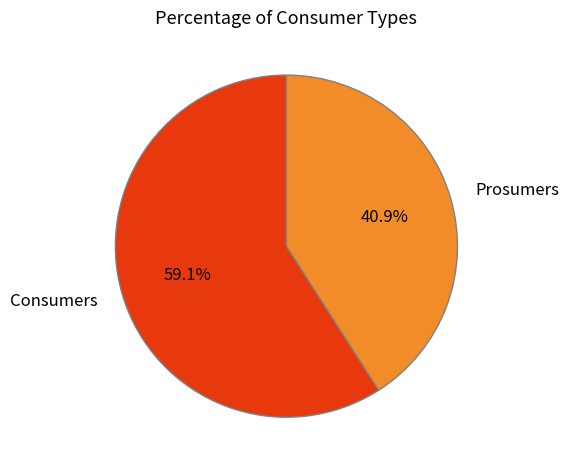

To the nearest percent, what is the difference between the largest and smallest slice percentages?

18%